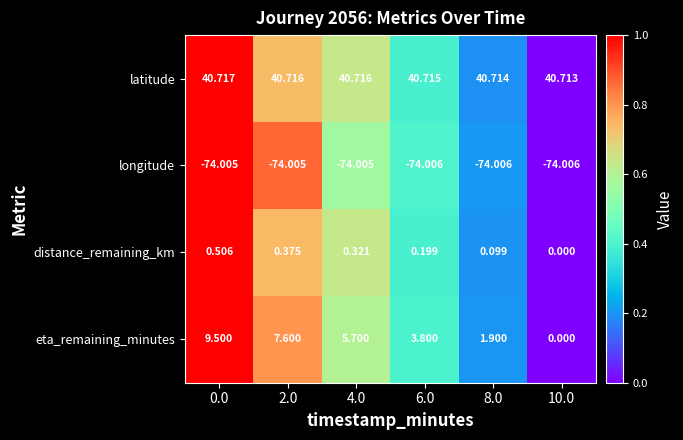

List the series in order of their peak value, lowest first.

longitude, distance_remaining_km, eta_remaining_minutes, latitude